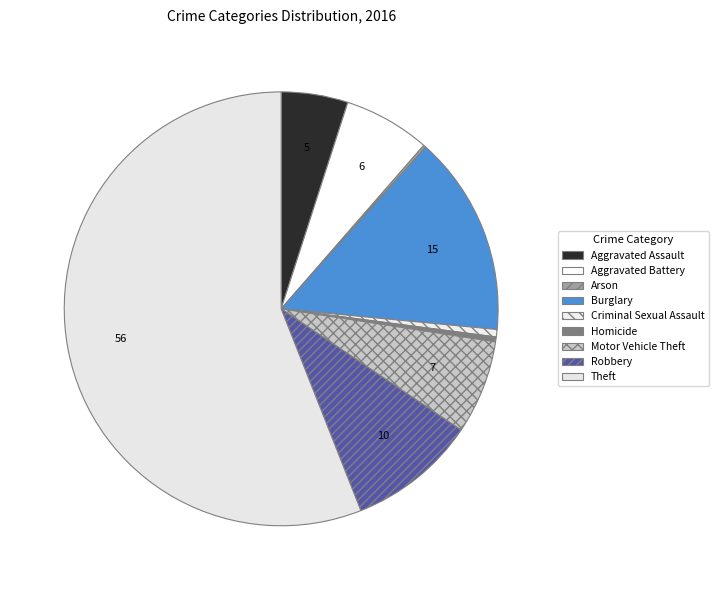

True or false: Aggravated Battery accounts for 1% of the total.

False